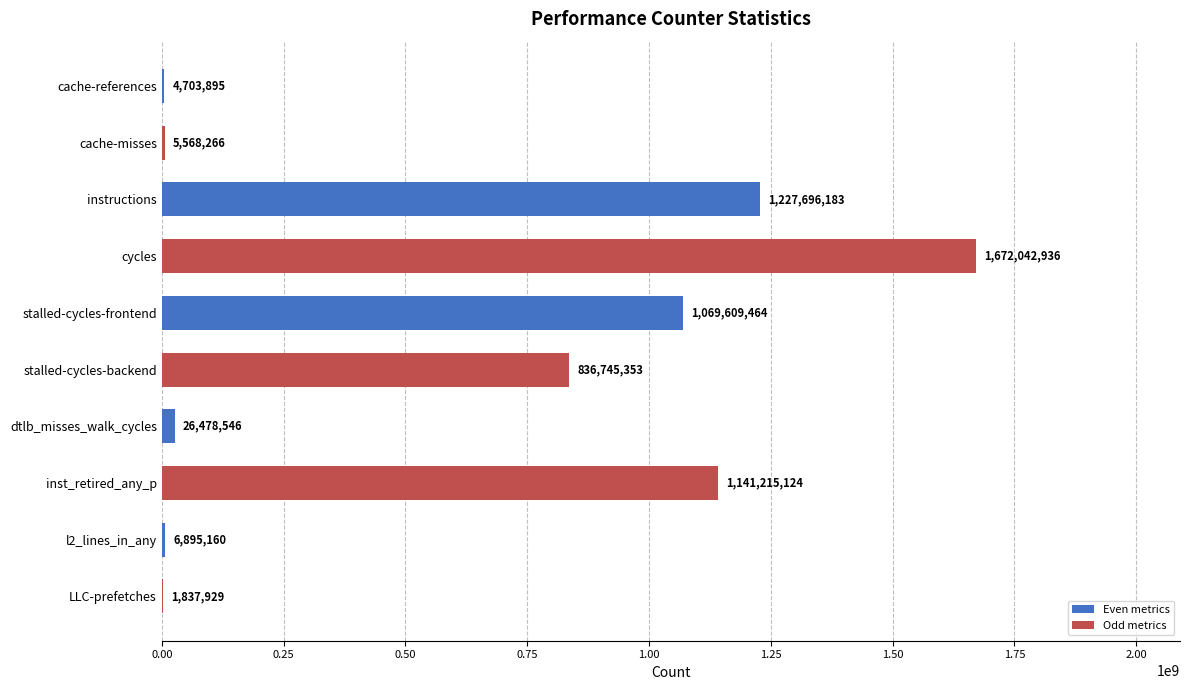

The chart shows a value of 836745353 at stalled-cycles-backend. True or false?

True